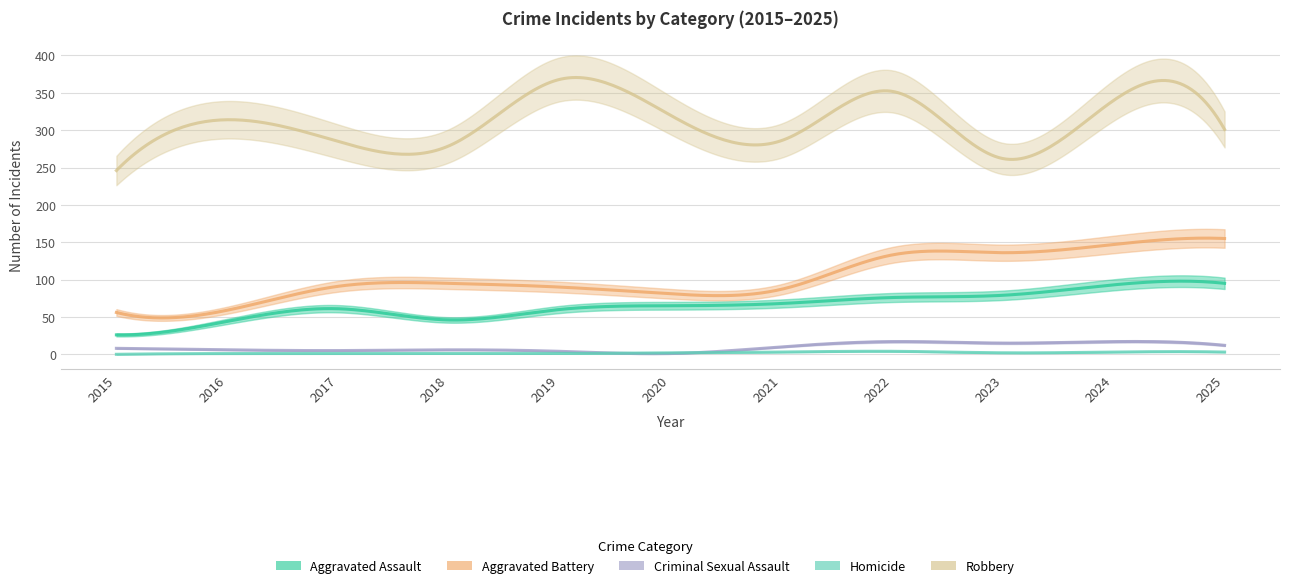

The value of Criminal Sexual Assault at 2020 is 2. True or false?

False